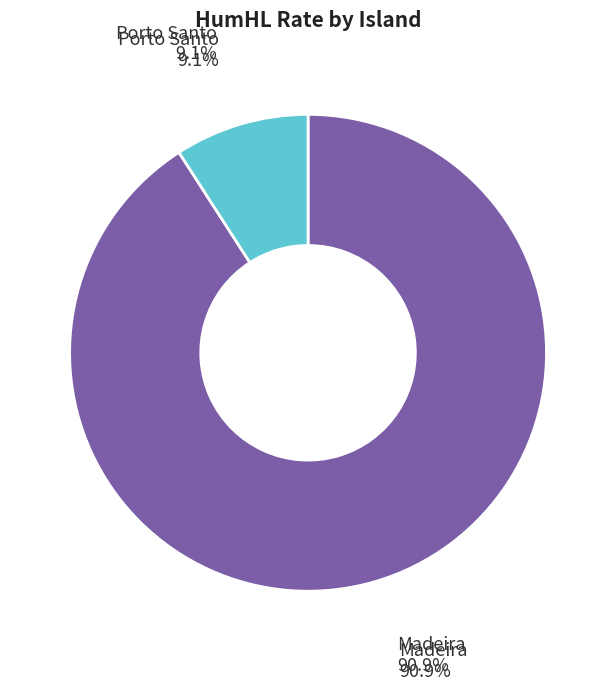

What is the change in value from Madeira to Porto Santo?

-0.6